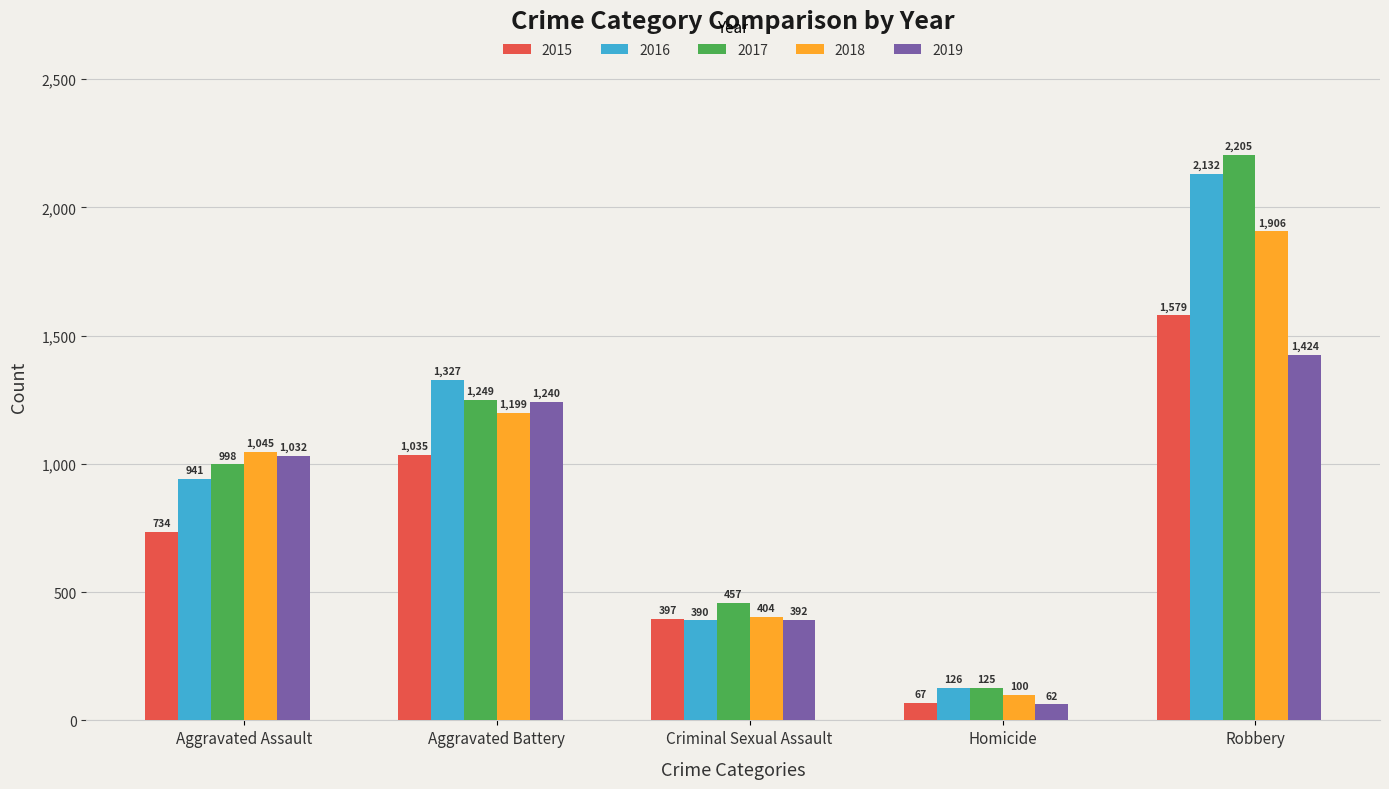

What is the maximum value for 2017?

2205